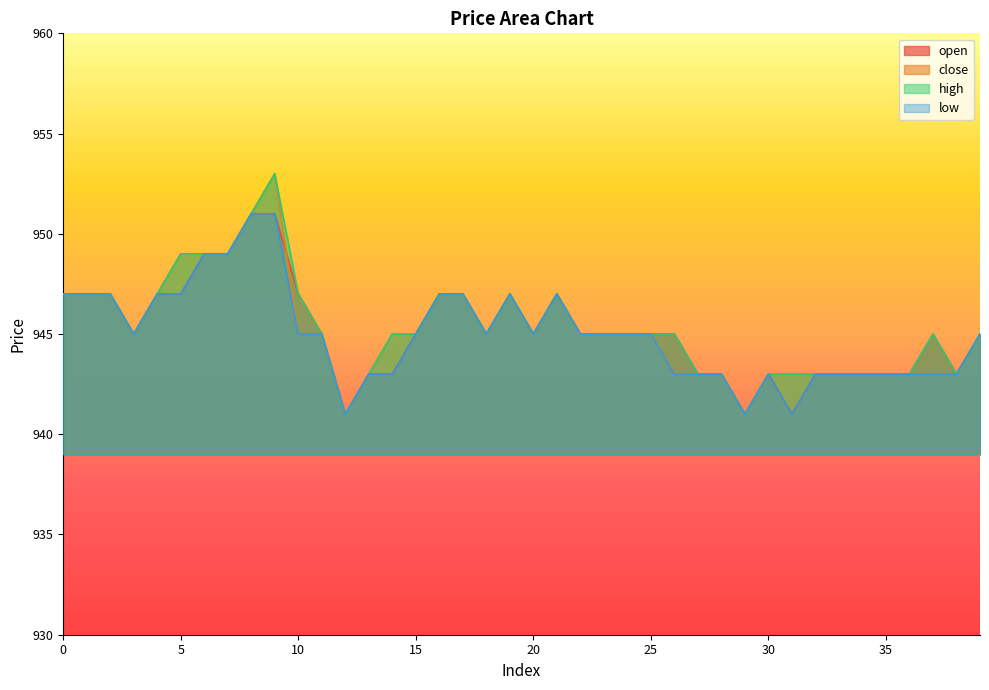

True or false: low and high cross at least once.

False